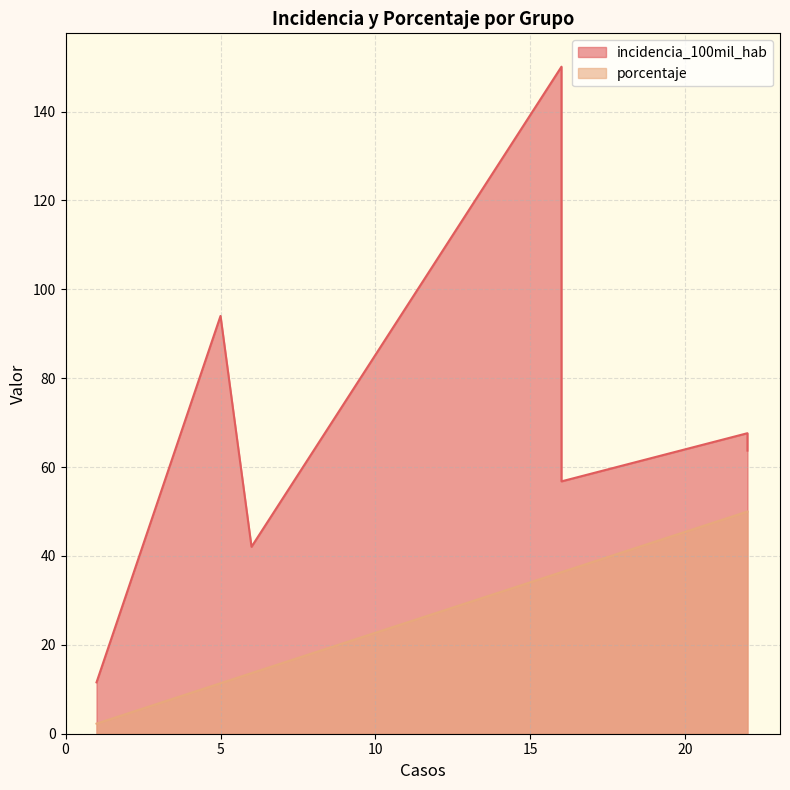

What is the difference between the second highest and second lowest values in the porcentaje series?

38.6